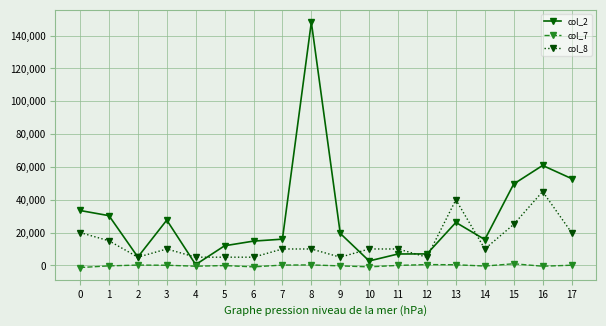

Is it true that col_7 equals 100 at 17?

True